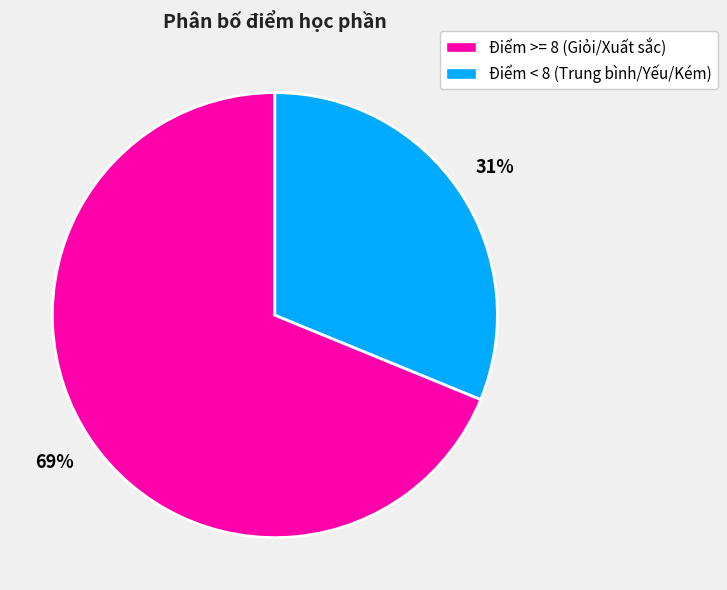

Count the number of slices in the pie.

2